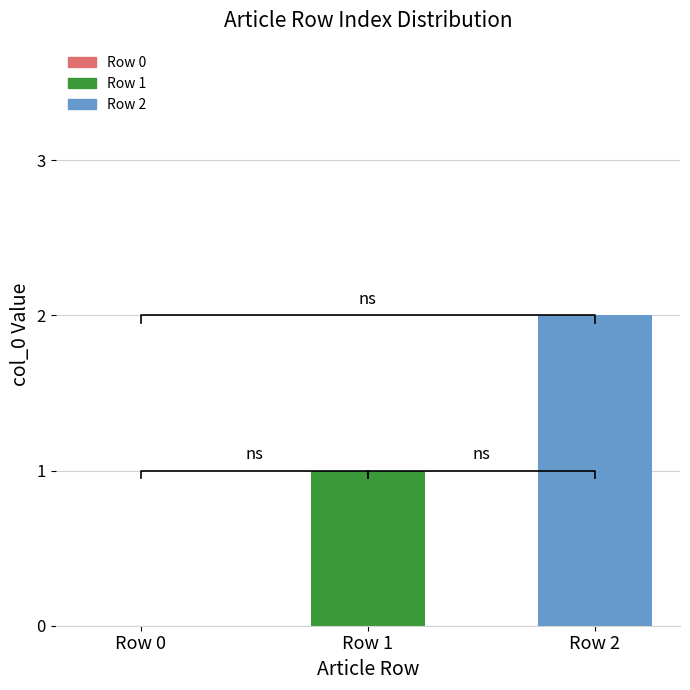

Between Row 2 and Row 1, which is larger?

Row 2